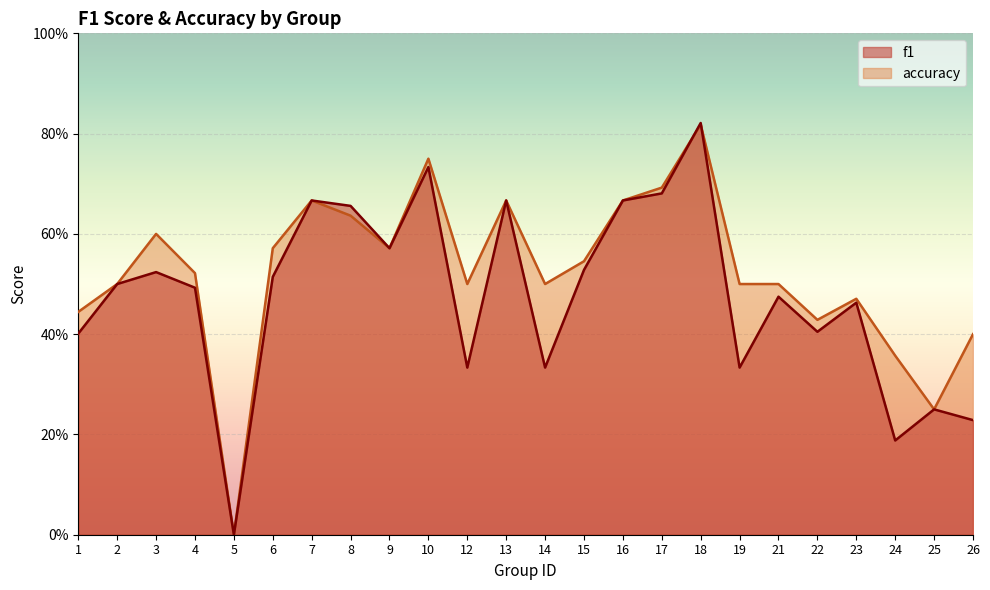

Reading left to right, extract all data points from this chart.

f1: 1=0.4	2=0.5	3=0.5	4=0.5	5=0.0	6=0.5	7=0.7	8=0.7	9=0.6	10=0.7	12=0.3	13=0.7	14=0.3	15=0.5	16=0.7	17=0.7	18=0.8	19=0.3	21=0.5	22=0.4	23=0.5	24=0.2	25=0.2	26=0.2
accuracy: 1=0.4	2=0.5	3=0.6	4=0.5	5=0.0	6=0.6	7=0.7	8=0.6	9=0.6	10=0.8	12=0.5	13=0.7	14=0.5	15=0.5	16=0.7	17=0.7	18=0.8	19=0.5	21=0.5	22=0.4	23=0.5	24=0.4	25=0.2	26=0.4